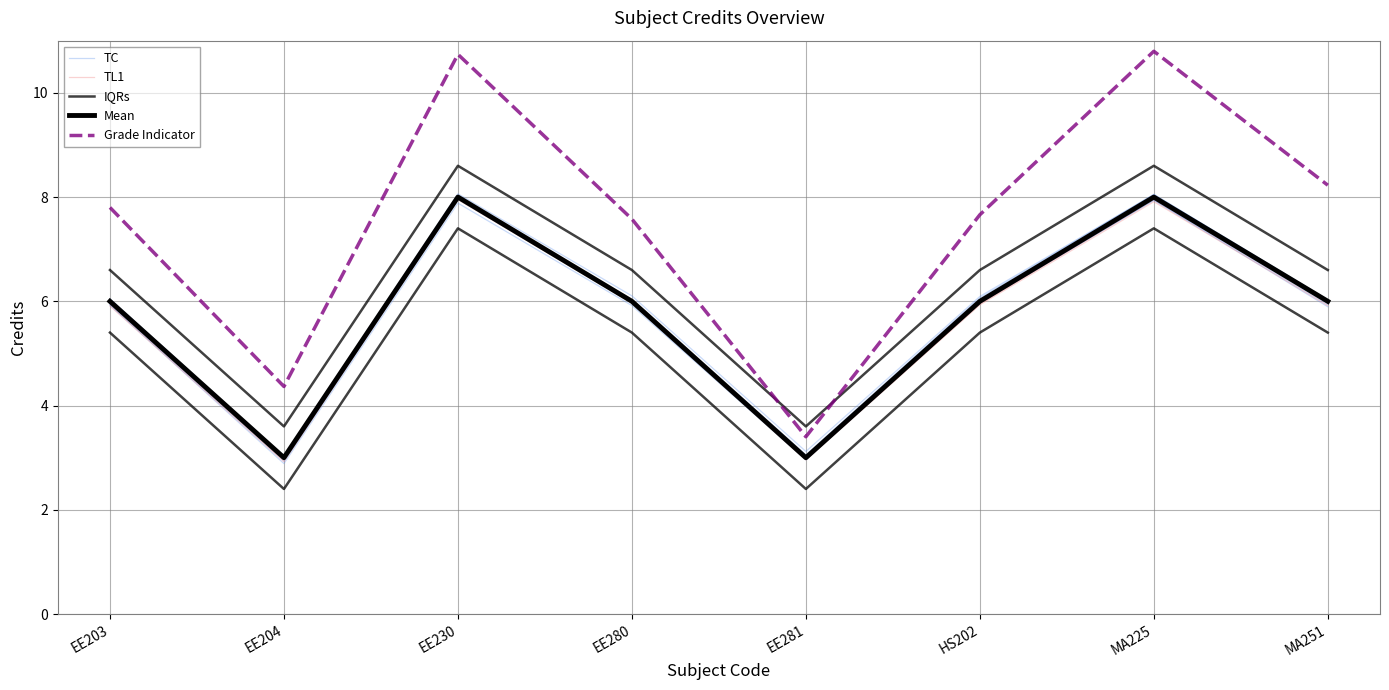

What is the label of the 8th point from the right?

EE203